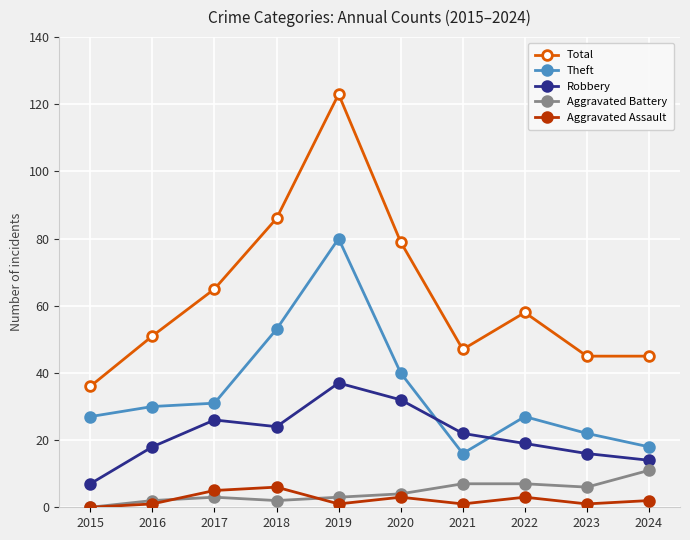

Which series has the largest total across all categories?

Total